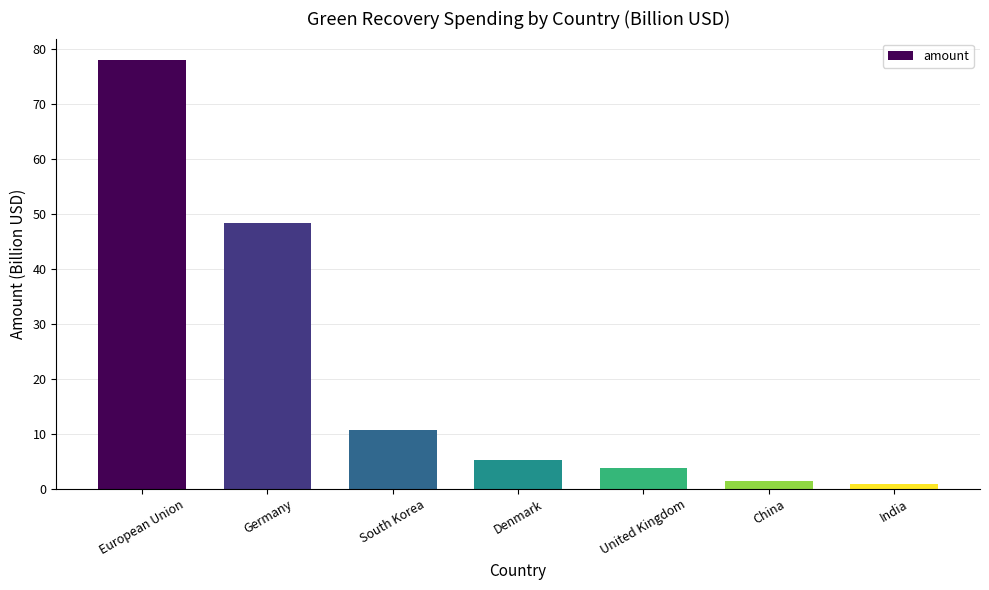

Reading left to right, list all the values displayed in this chart.

77.9	48.4	10.8	5.2	3.8	1.4	0.8